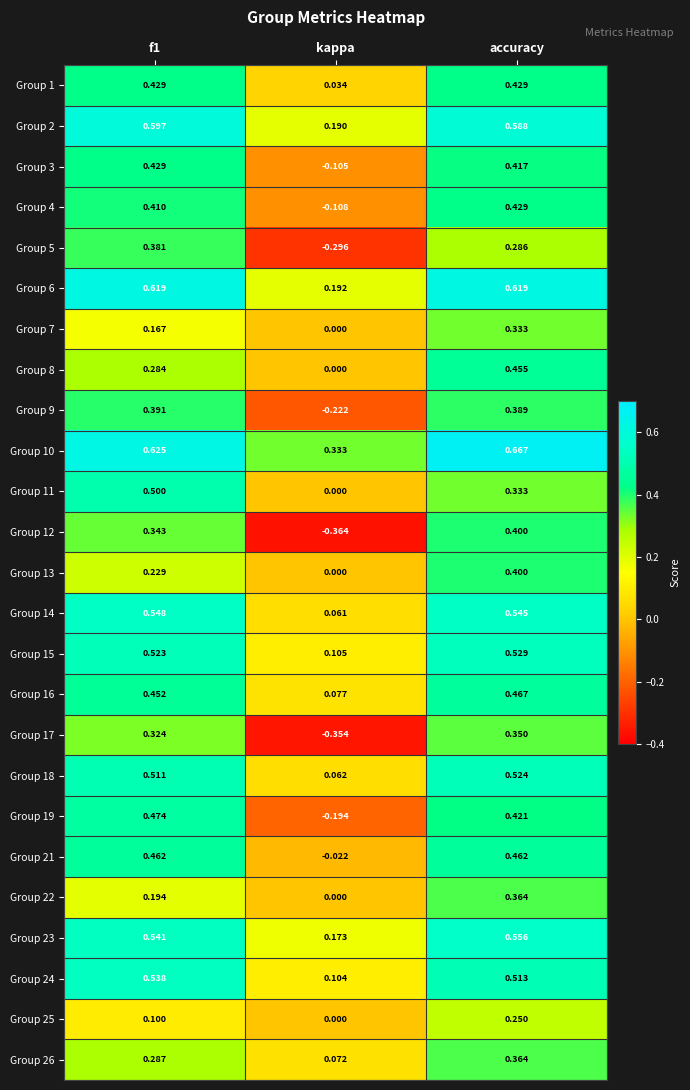

At which label does Group 5 reach its minimum?

kappa